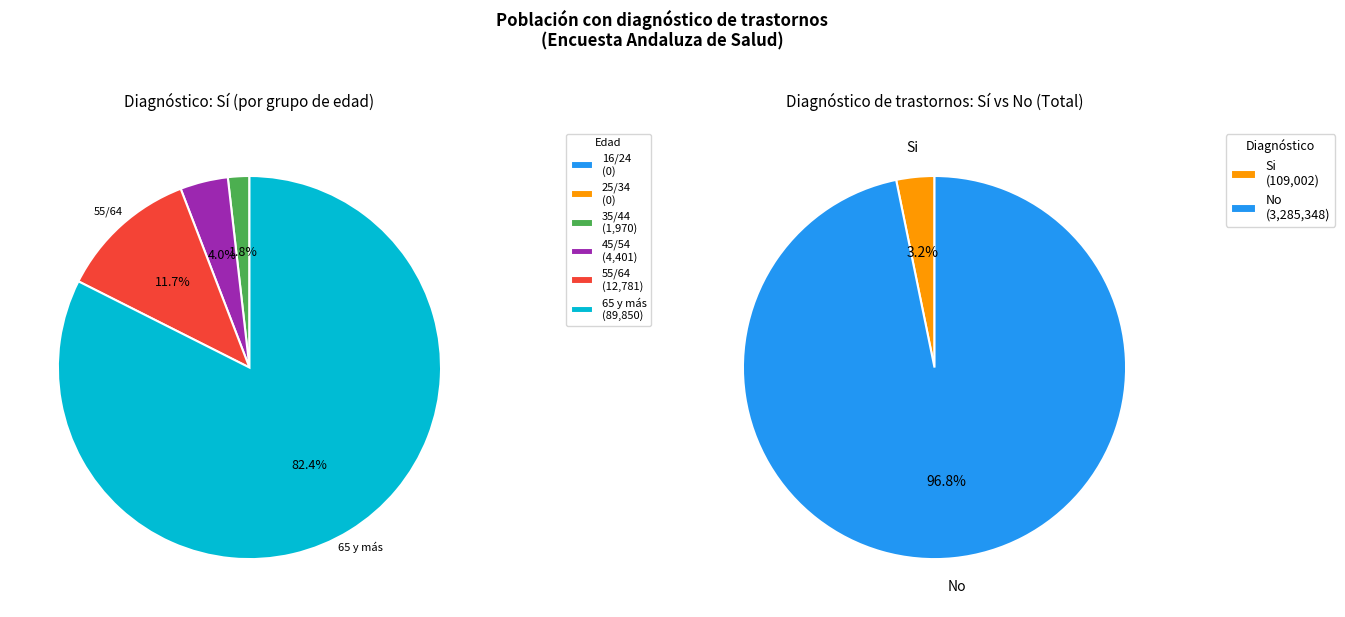

How many slices are in this pie chart?

6